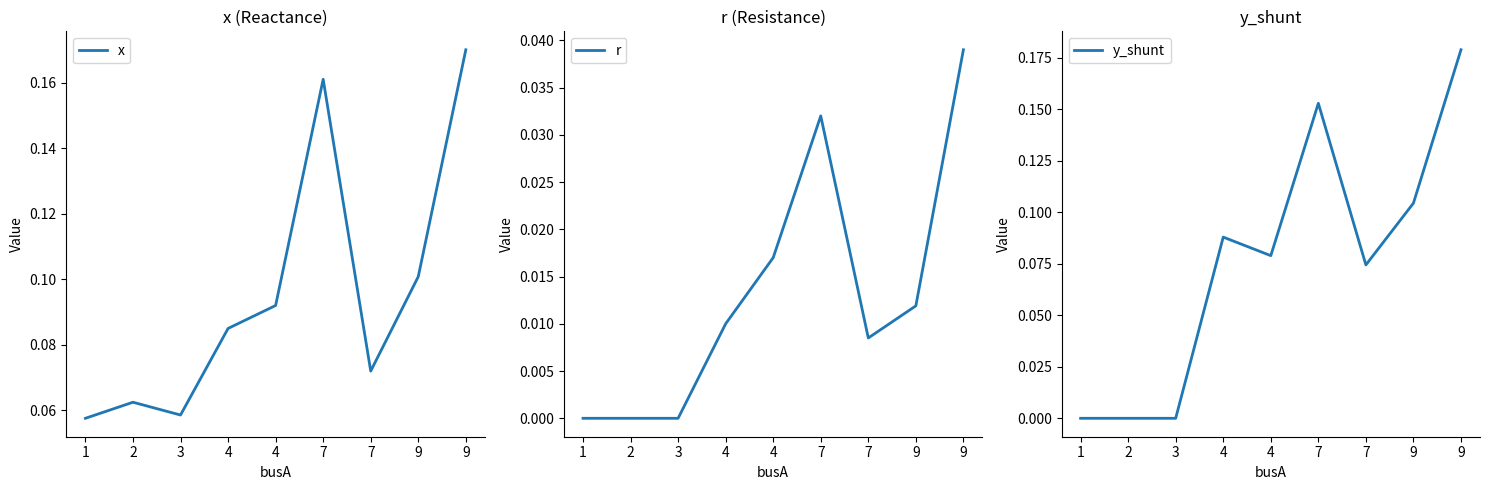

Rank the categories by y_shunt value from highest to lowest.

9, 7, 9, 4, 4, 7, 1, 2, 3